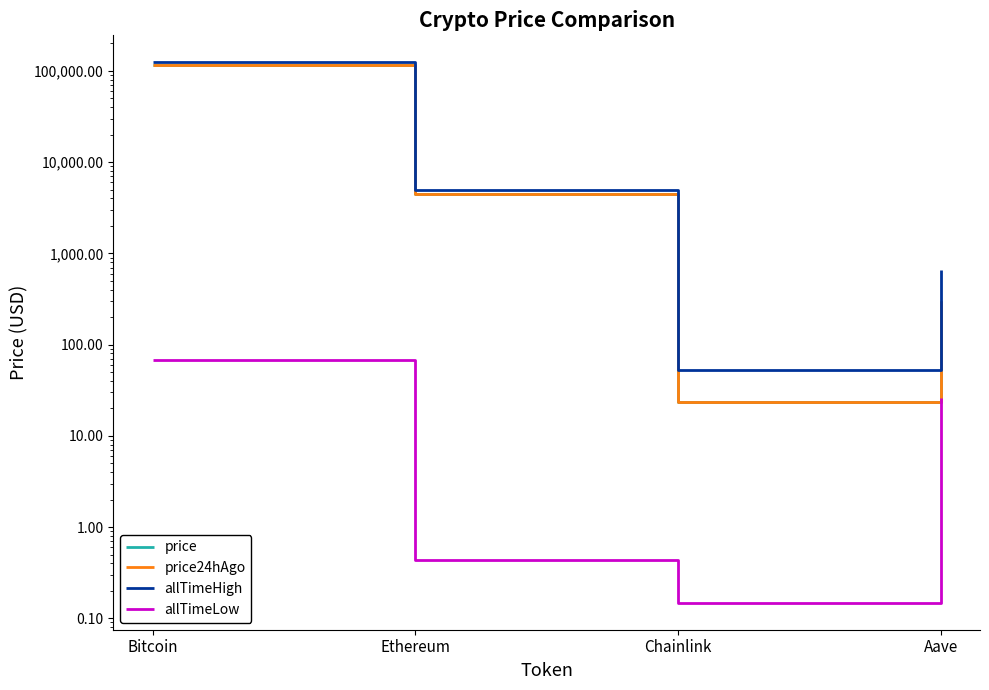

At Aave, list the series in order from largest to smallest.

allTimeHigh, price24hAgo, price, allTimeLow